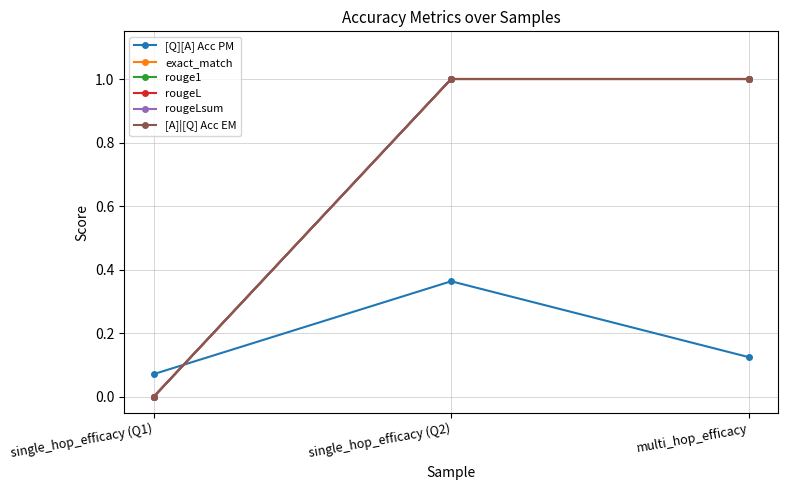

Is it true that rougeL equals 1.0 at multi_hop_efficacy?

True